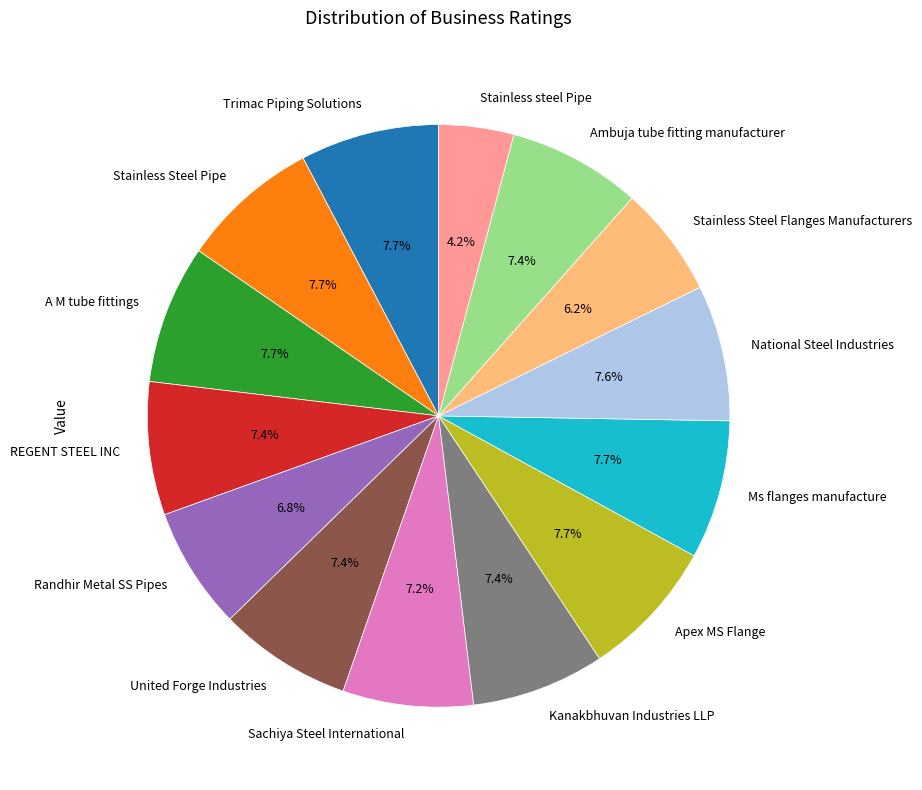

What is the total percentage of Sachiya Steel International and Trimac Piping Solutions?

14.9%